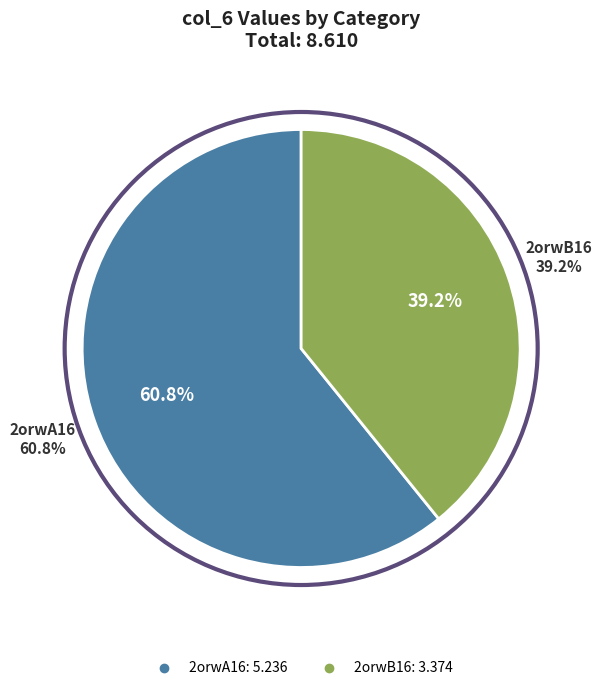

What is the largest slice in the pie chart?

2orwA16